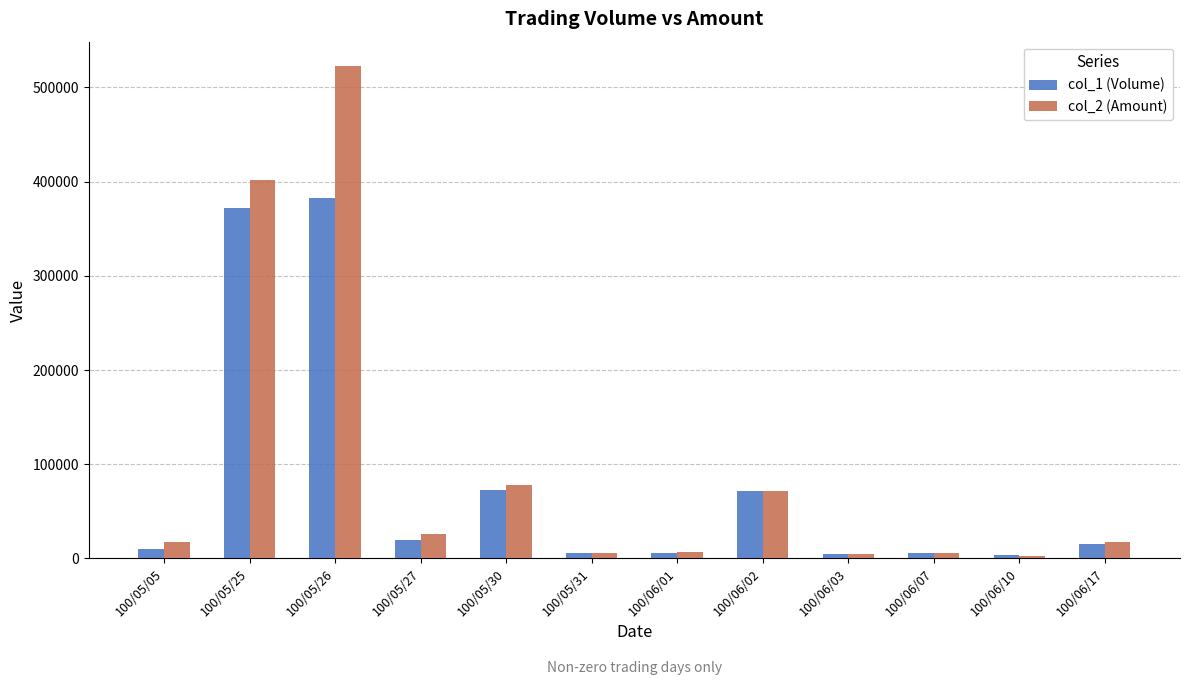

Between 100/05/30 and 100/06/01, which series saw the biggest shift?

col_2 (Amount)